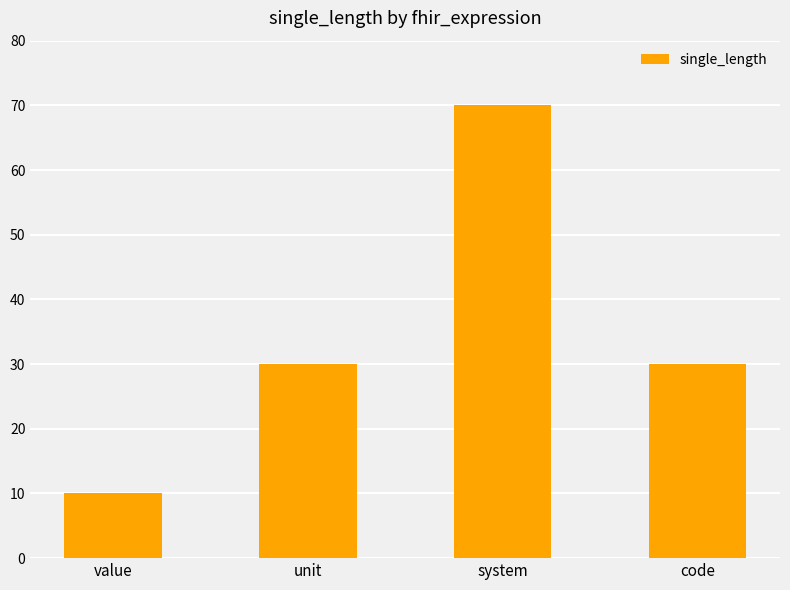

The value at system is 45. True or false?

False